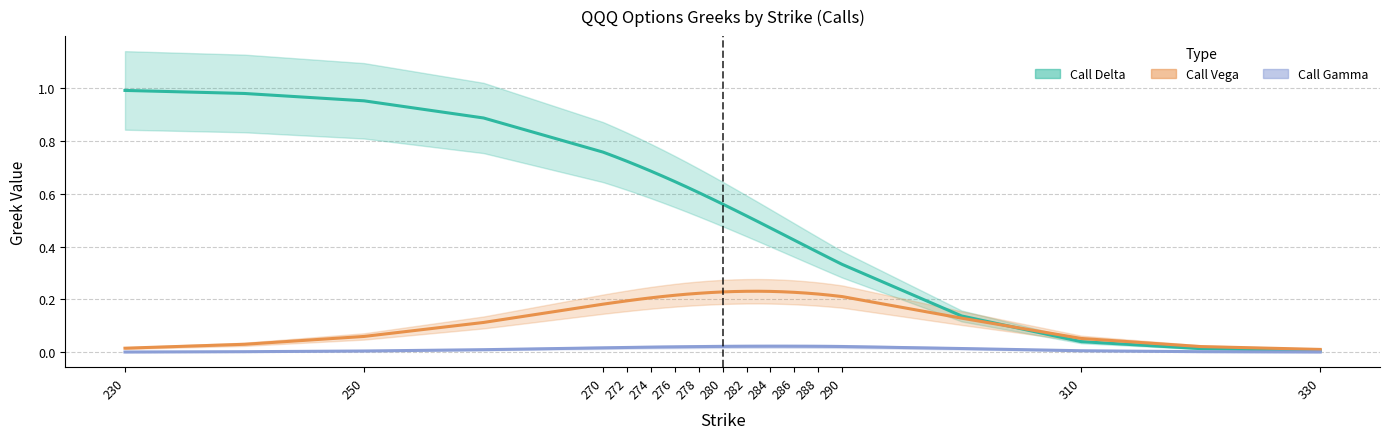

At how many categories does at least one series exceed 0?

29